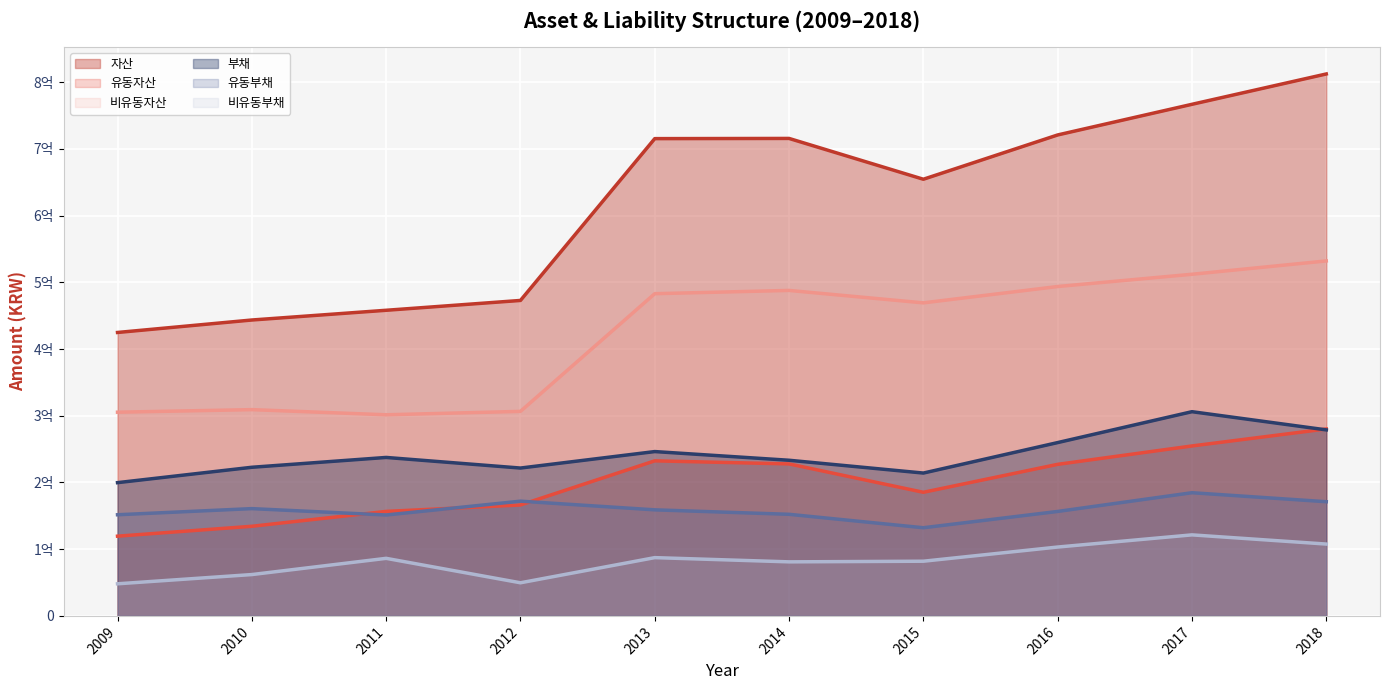

What is the value of the 비유동자산 point at the 4th from the left?

306591766